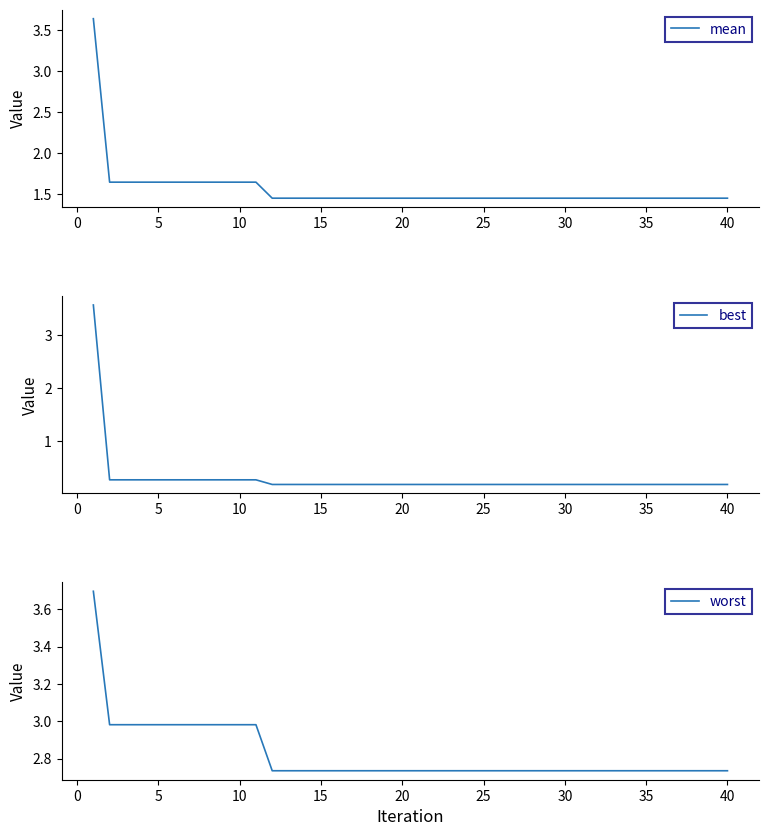

What is the greatest value displayed?

3.7